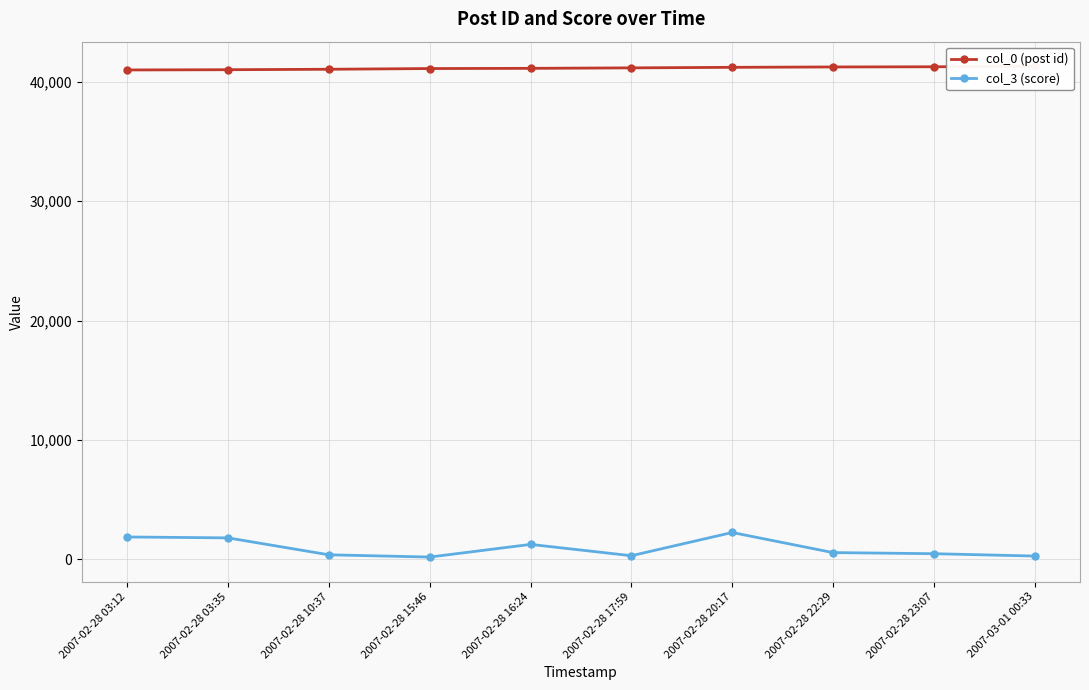

What are all the series names shown in the legend?

col_0 (post id), col_3 (score)